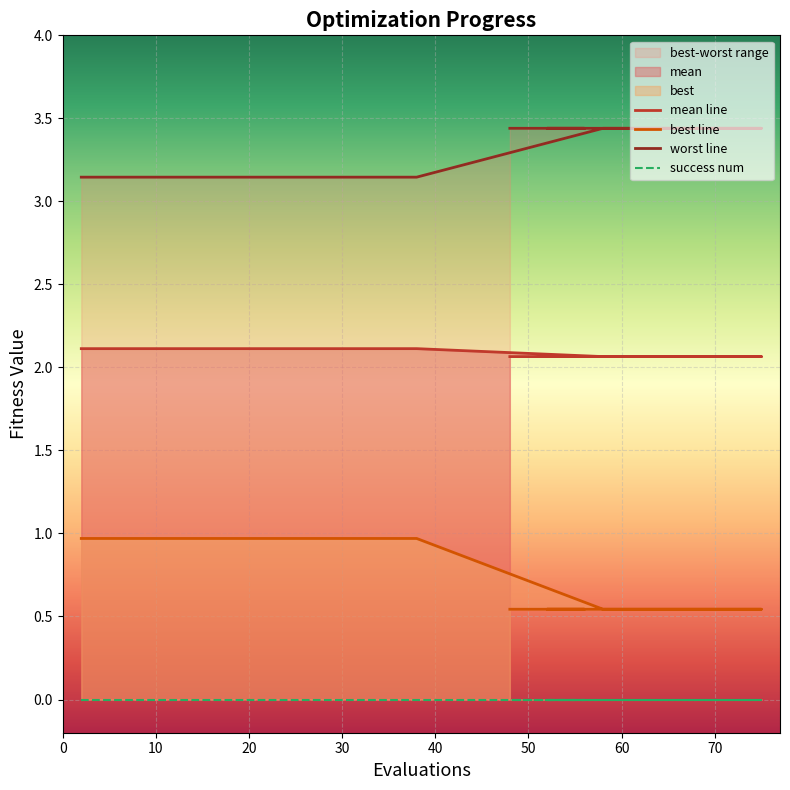

True or false: best has a value of 2.1 at 73.

True